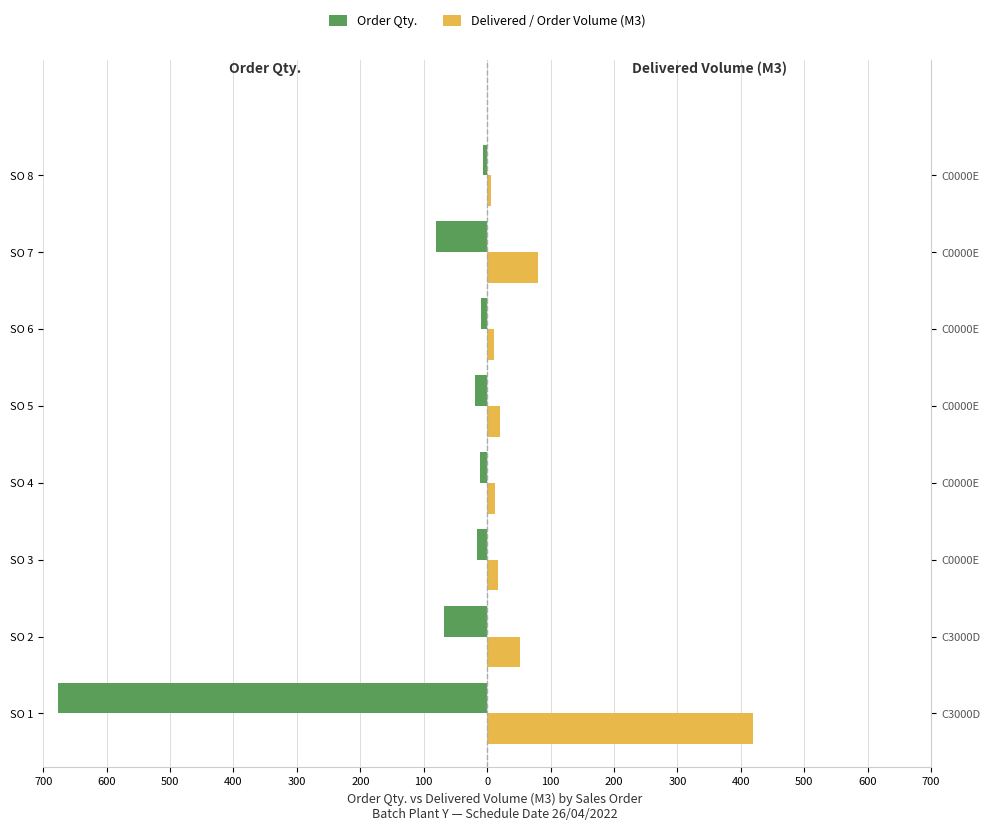

What is the difference between the Delivered / Order Volume (M3) values at SO 3 and SO 2?

36.0